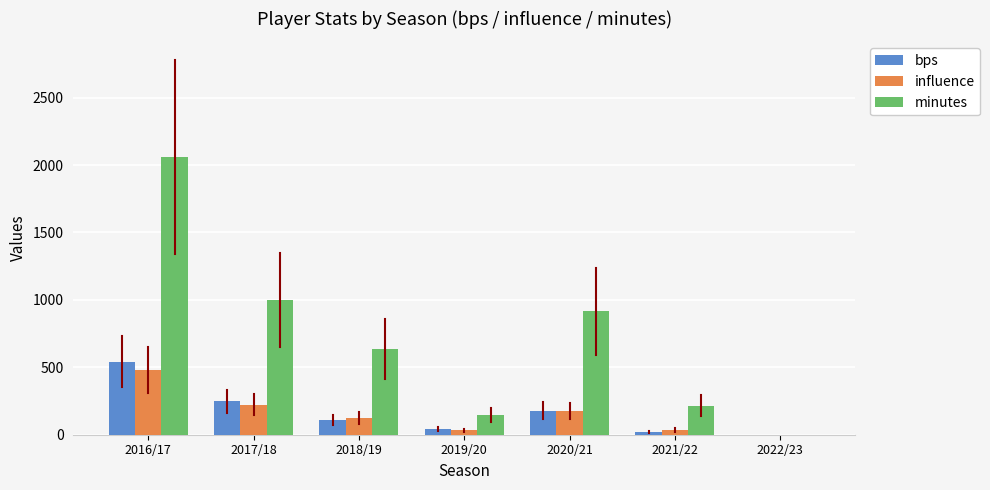

Which category has the highest value in the bps series?

2016/17